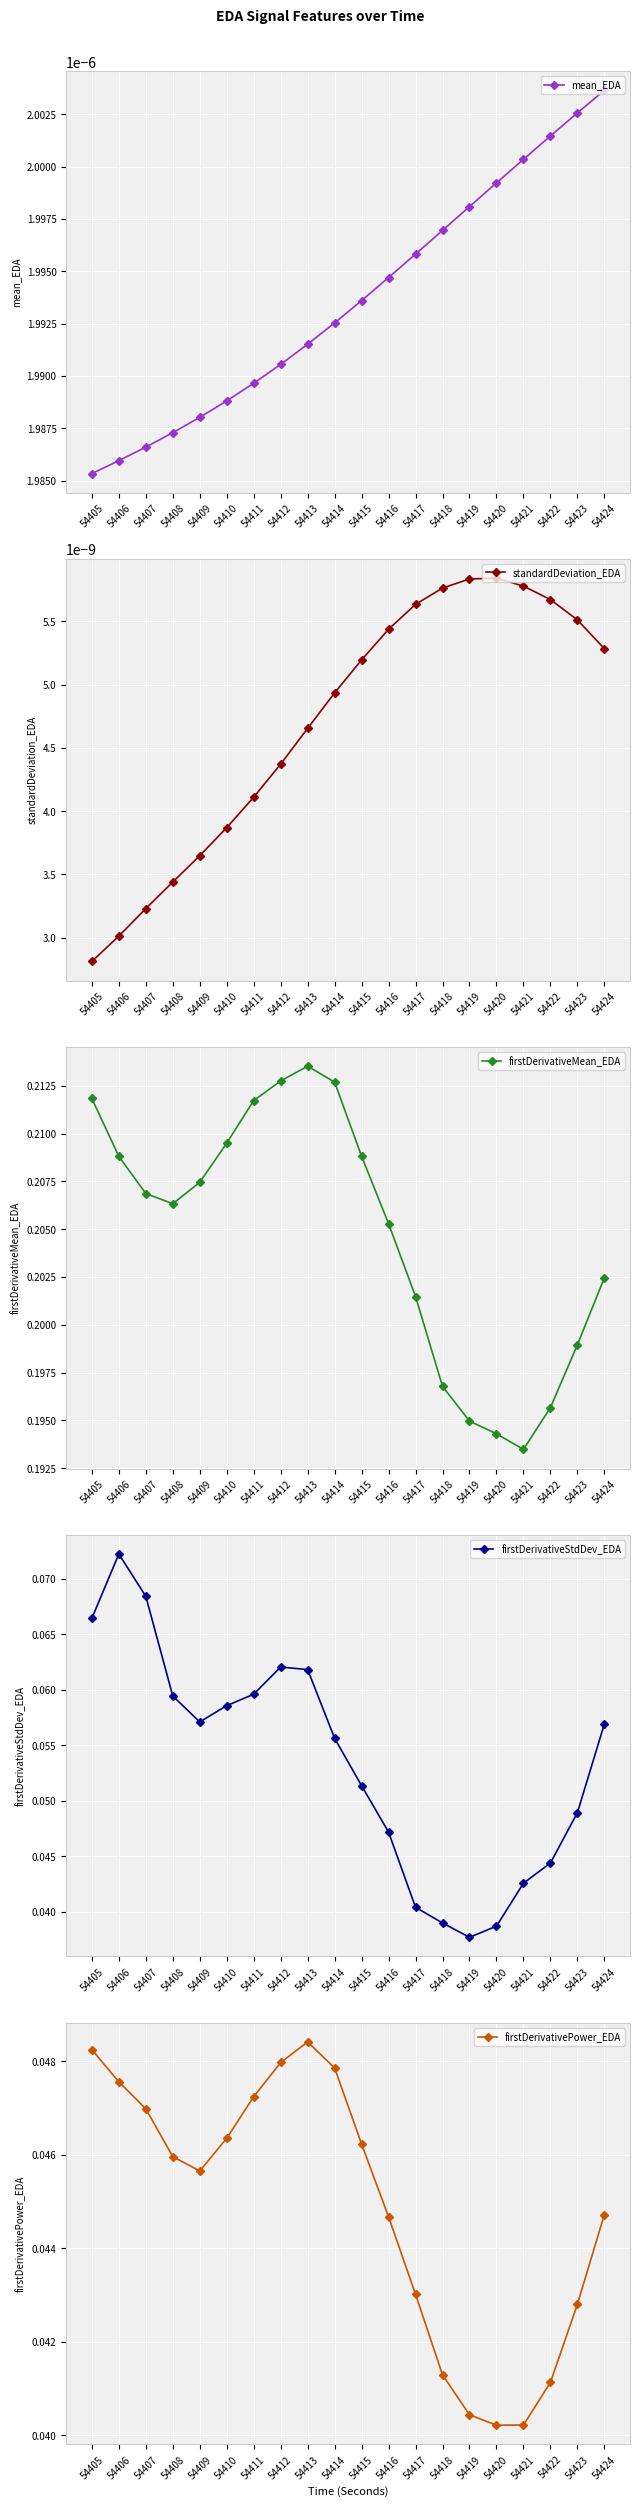

What is the difference between the highest and lowest values at 54411?

0.2